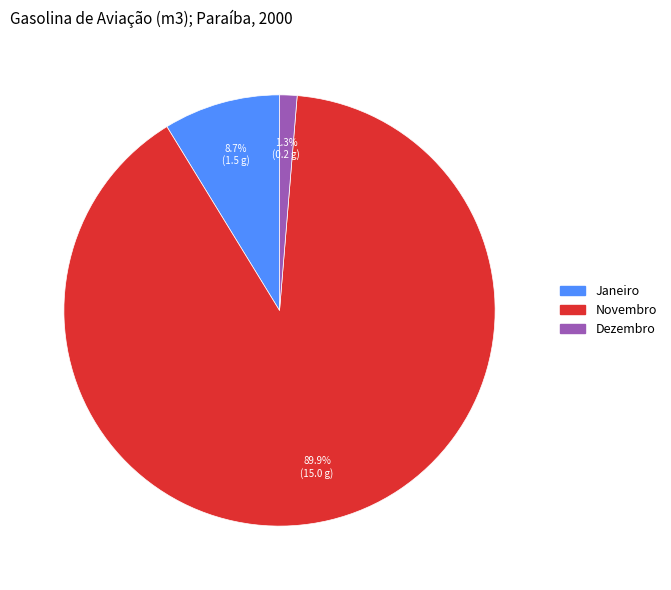

Does any single category account for the majority?

Yes